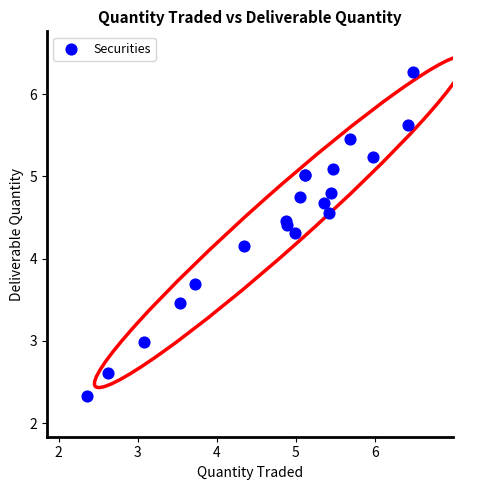

What Y value in the scatter plot is closest to 4?

4.2